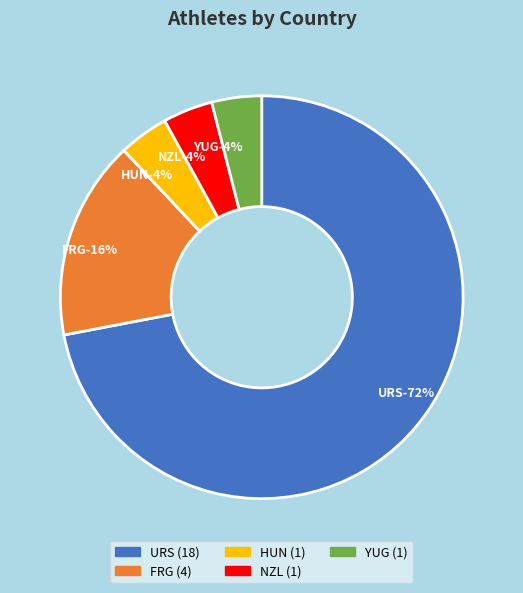

Is URS the majority of the pie?

Yes